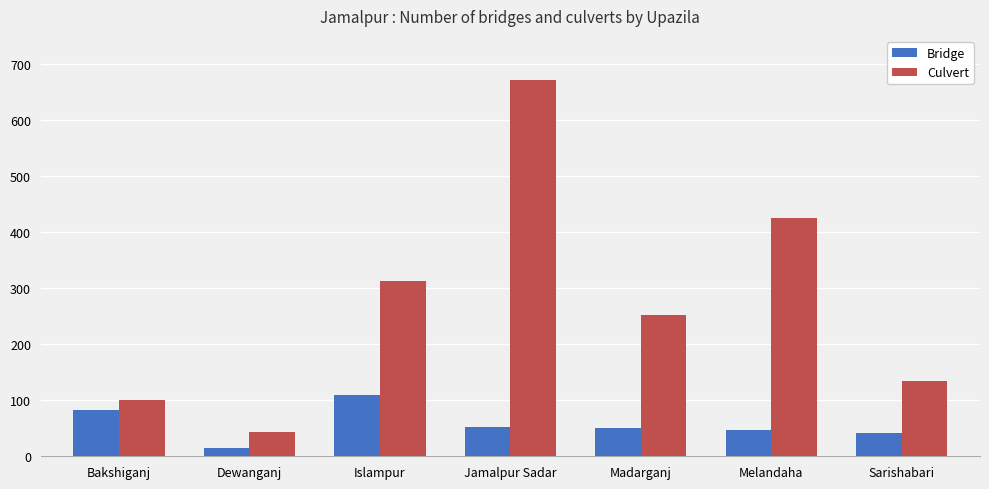

Reading left to right, what are all the values shown in this chart?

Bridge: Bakshiganj=82	Dewanganj=14	Islampur=109	Jamalpur Sadar=53	Madarganj=50	Melandaha=47	Sarishabari=42
Culvert: Bakshiganj=100	Dewanganj=43	Islampur=313	Jamalpur Sadar=671	Madarganj=252	Melandaha=425	Sarishabari=135